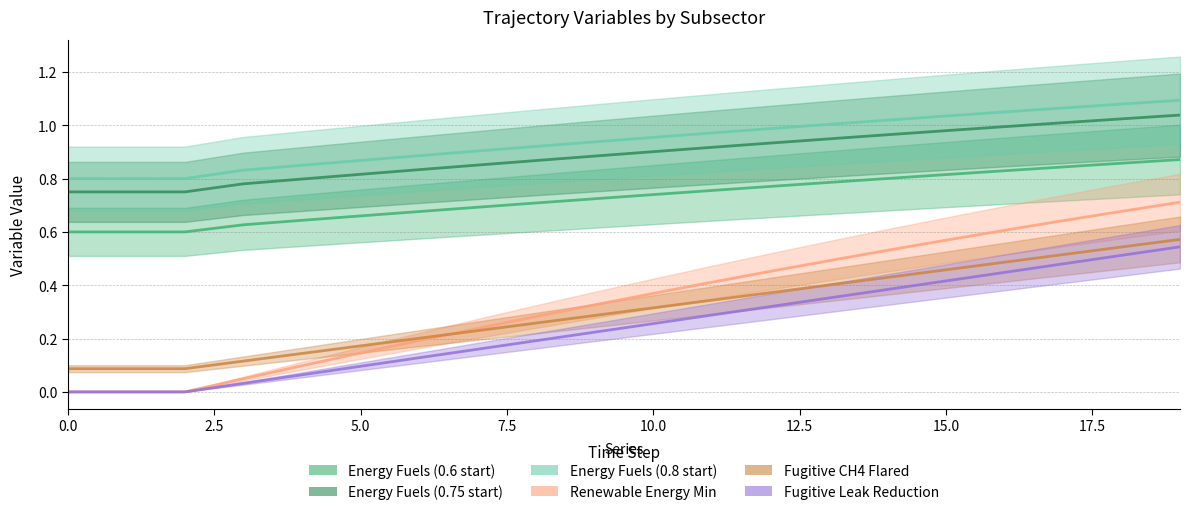

What is the difference between the maximum and second lowest values in the Energy Fuels (0.8 start) series?

0.3